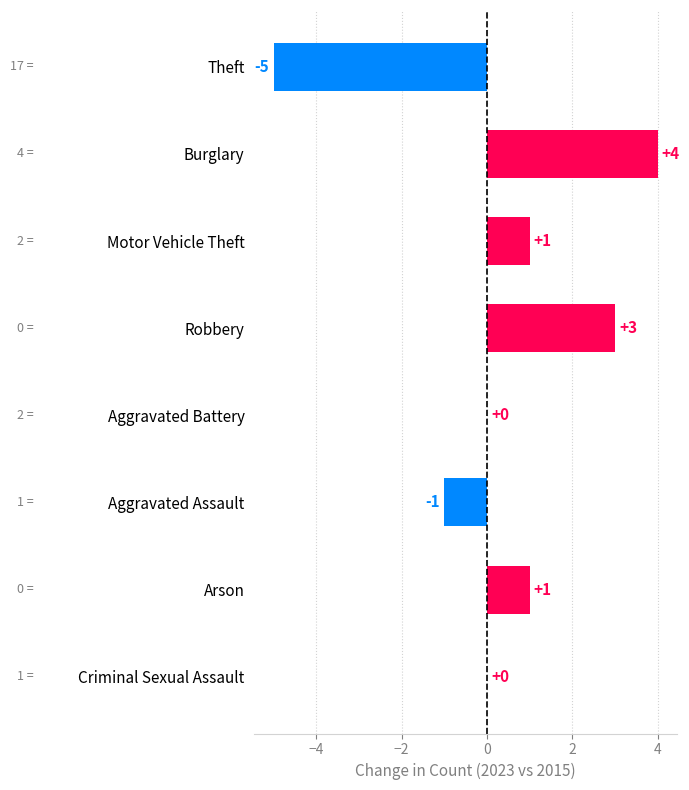

What is the change in value from Robbery to Criminal Sexual Assault?

-3